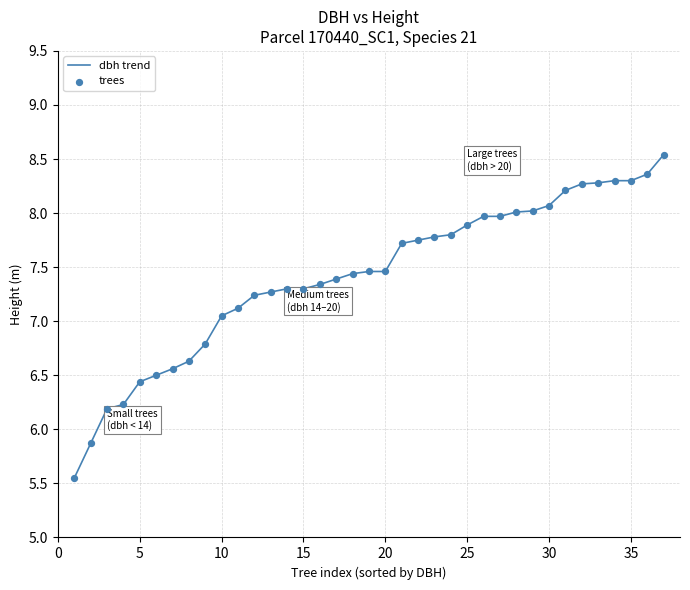

What is the maximum value shown in the chart?

8.5